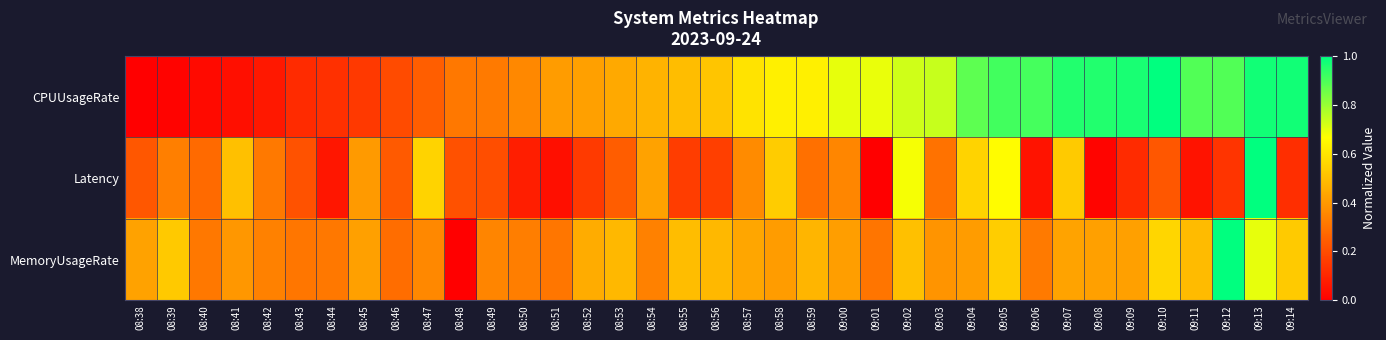

Which series has the largest range (max minus min)?

CPUUsageRate